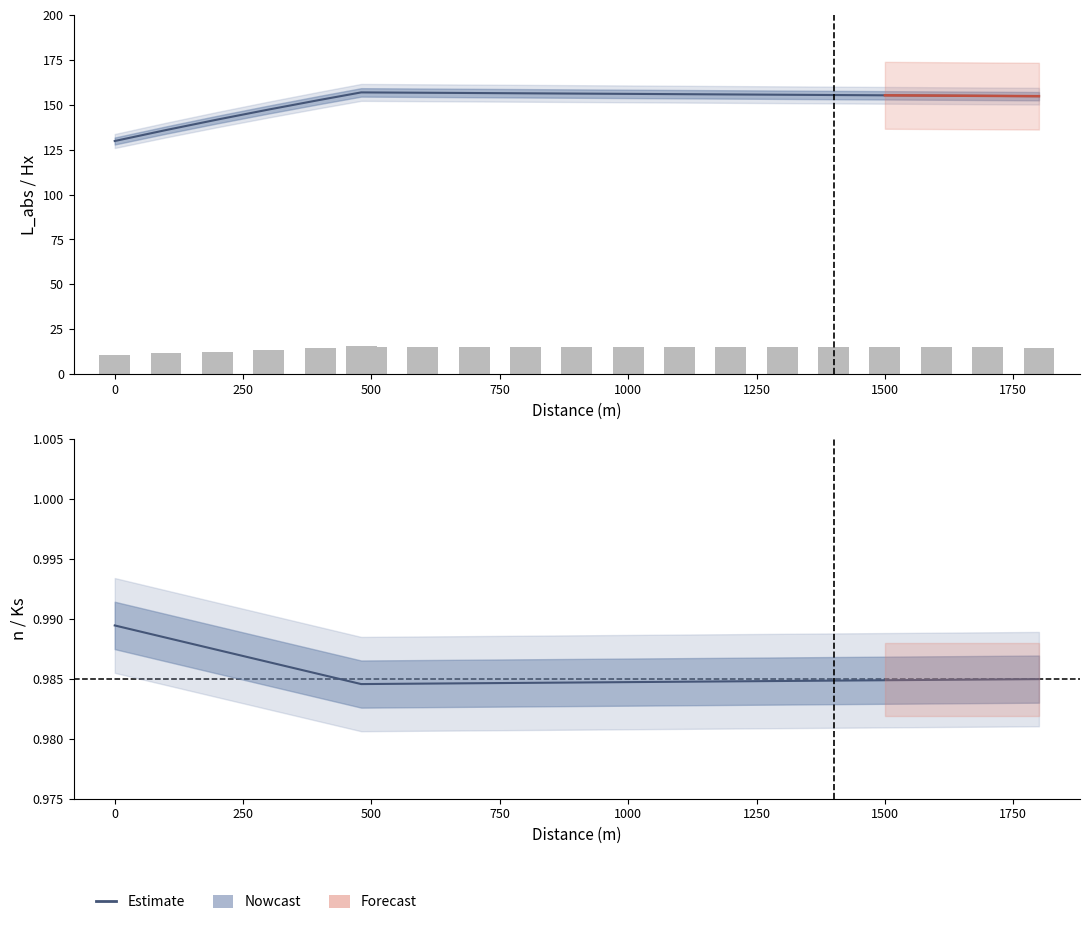

What is the average value of the Hx series?

152.3